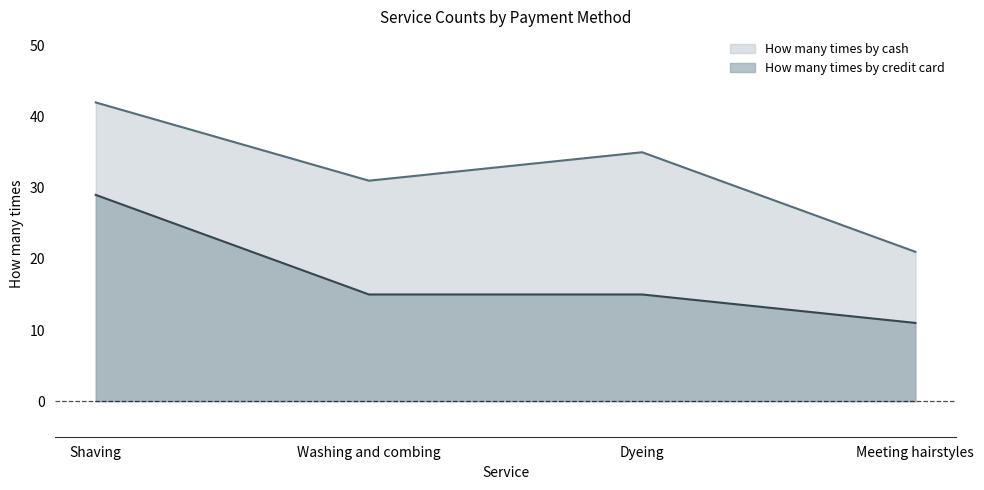

List the series in order of their overall mean, lowest first.

How many times by credit card, How many times by cash